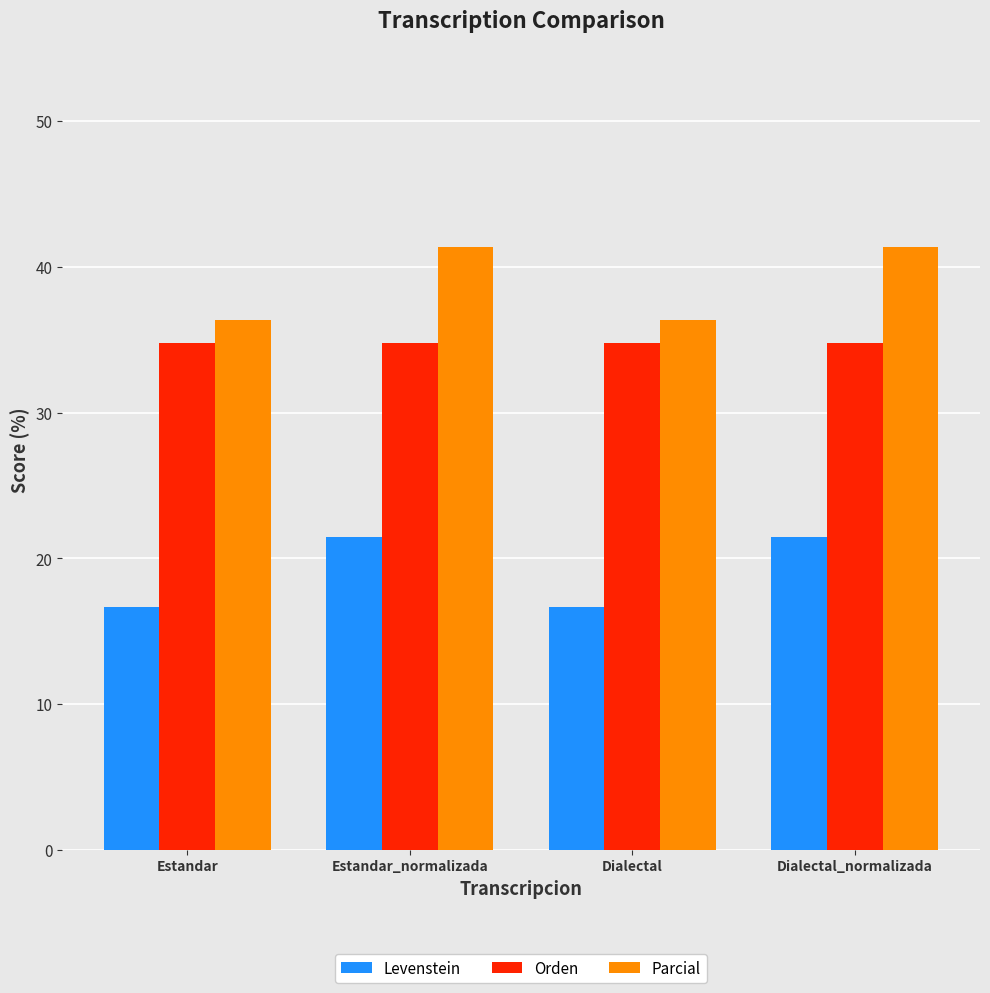

At how many categories does at least one series exceed 30?

4